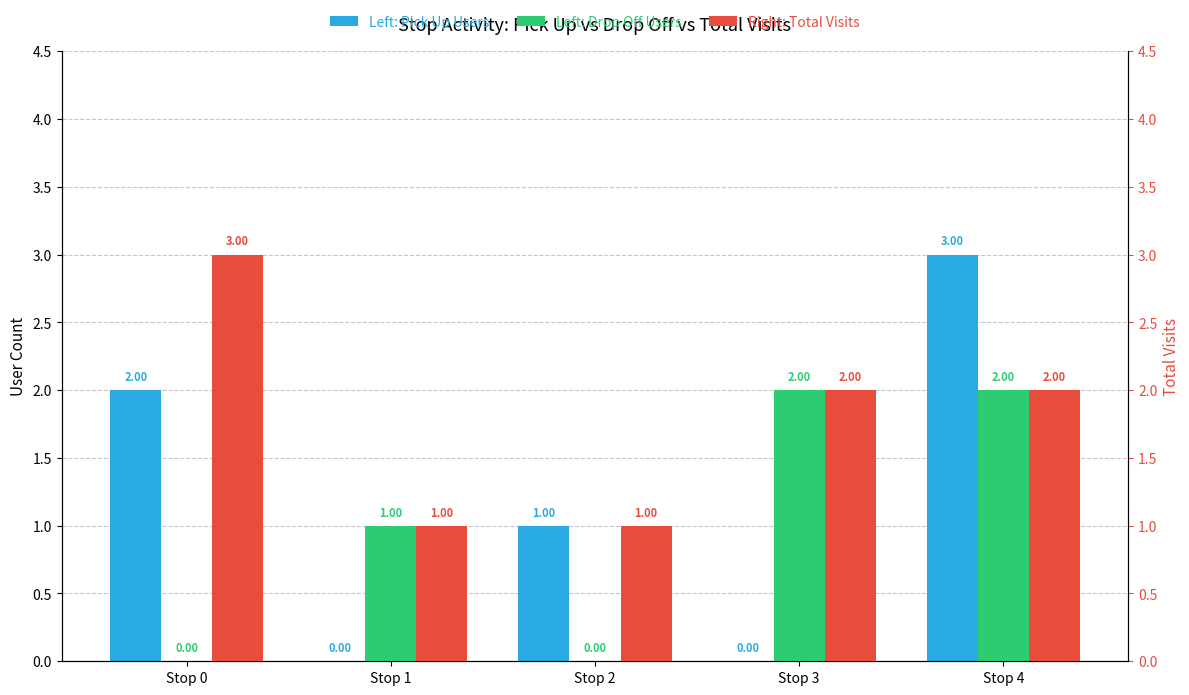

Reading right to left, what are all the values shown in this chart?

Pick Up Users: 3	0	1	0	2
Drop Off Users: 2	2	0	1	0
Total Visits: 2	2	1	1	3